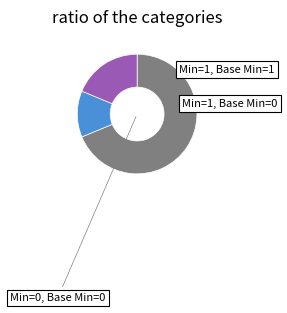

How many slices are in this pie chart?

3